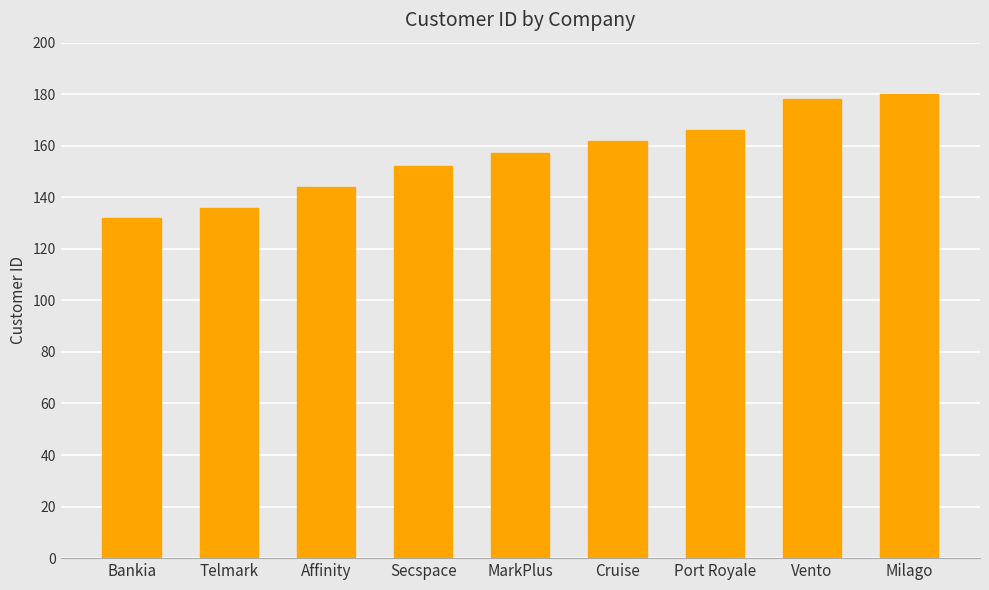

Is it true that the value at Telmark is 136?

True